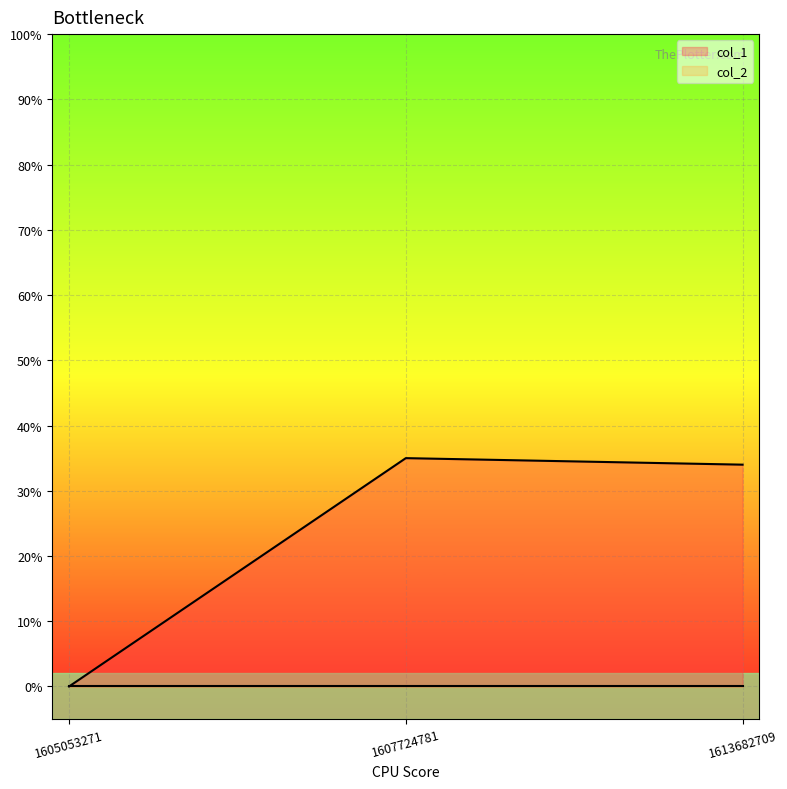

List the labels in order of value, largest first.

1607724781, 1613682709, 1605053271